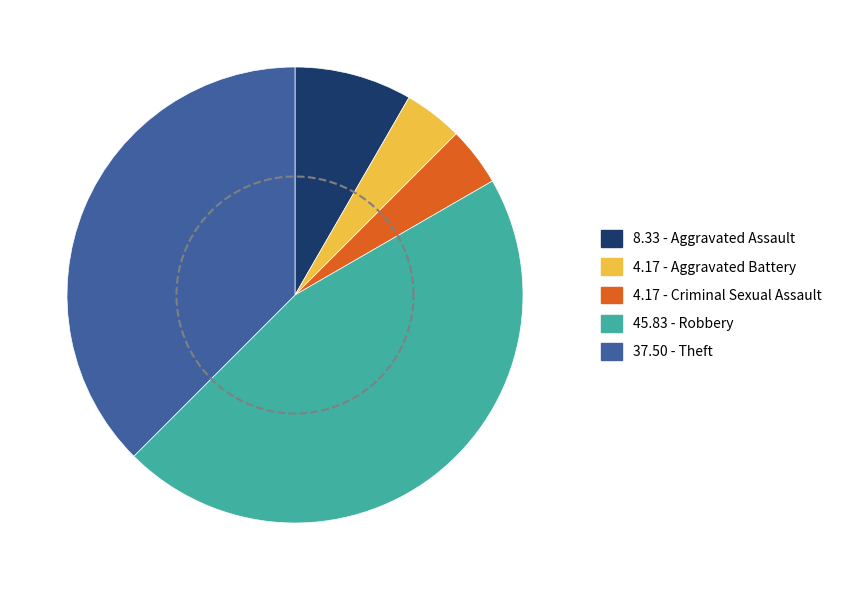

To the nearest percent, what is the combined percentage of Aggravated Battery and Criminal Sexual Assault?

8%